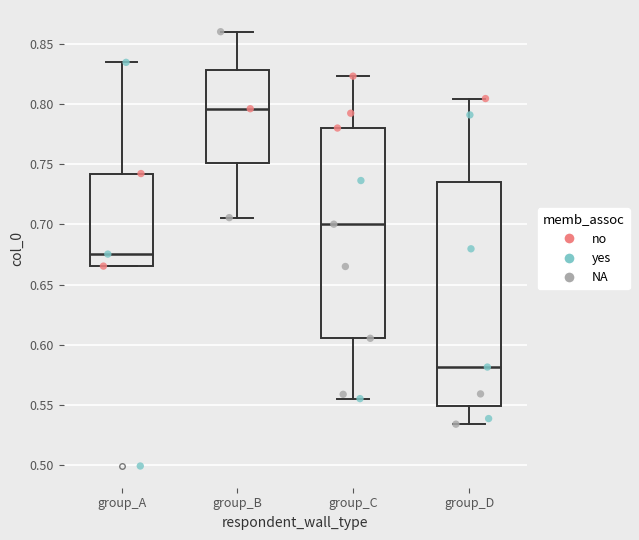

Comparing the boxes themselves (not the whiskers), which one is the tallest?

group_D